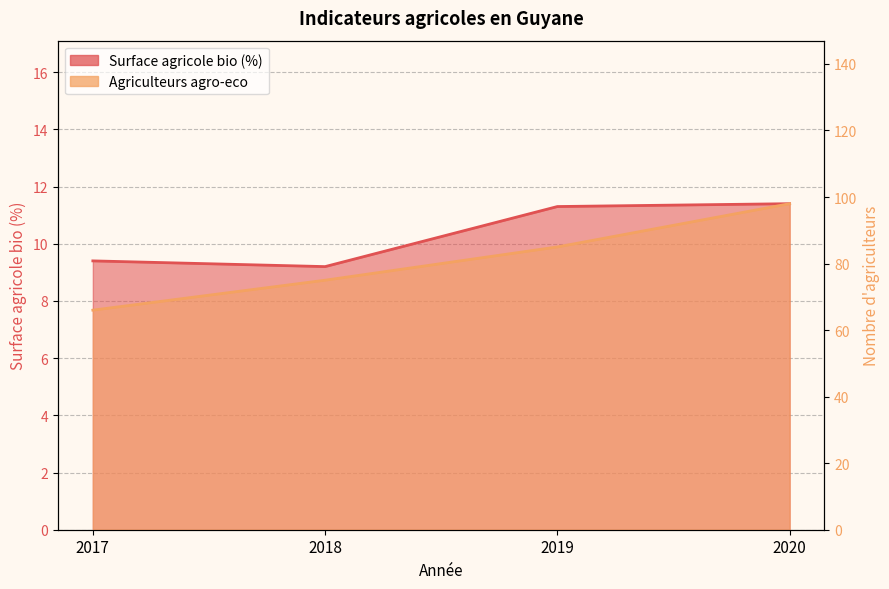

Does the chart display data point markers on the line(s)?

No